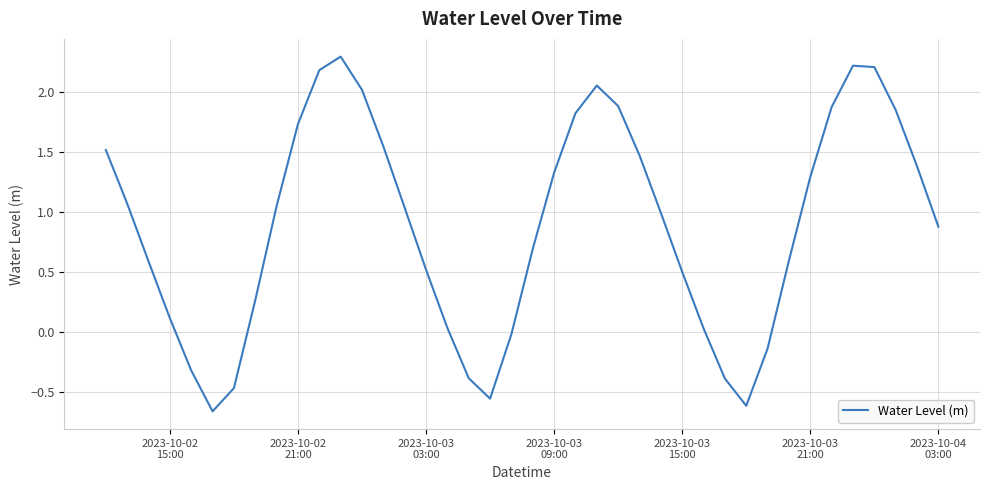

What is the maximum value shown in the chart?

2.3